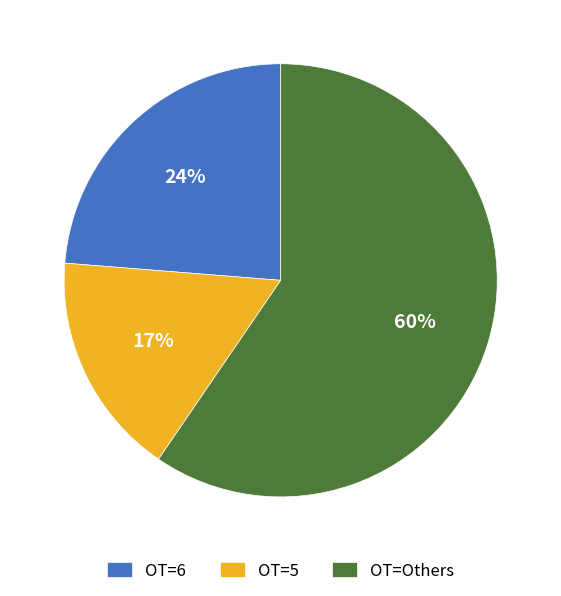

Which slice is the largest?

OT=Others